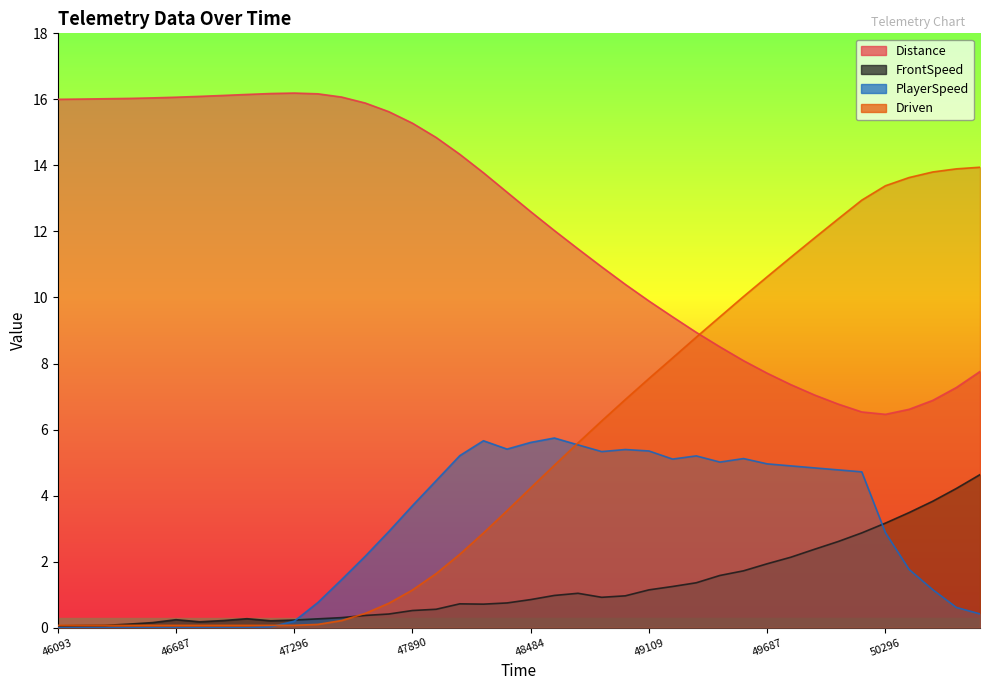

Which series has the largest total across all categories?

Distance